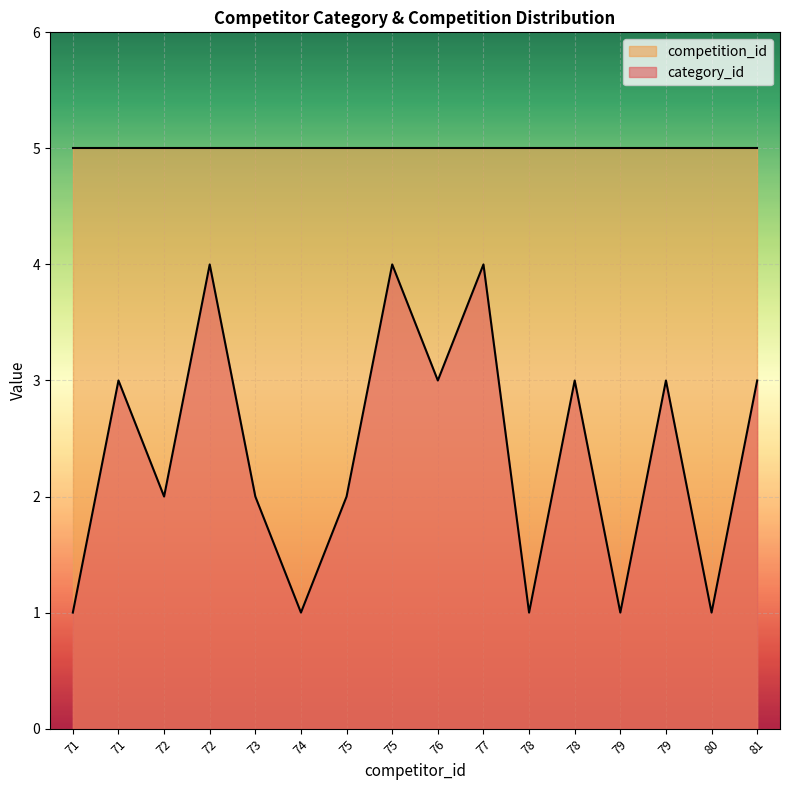

Where is the data nearest to the value 2?

72